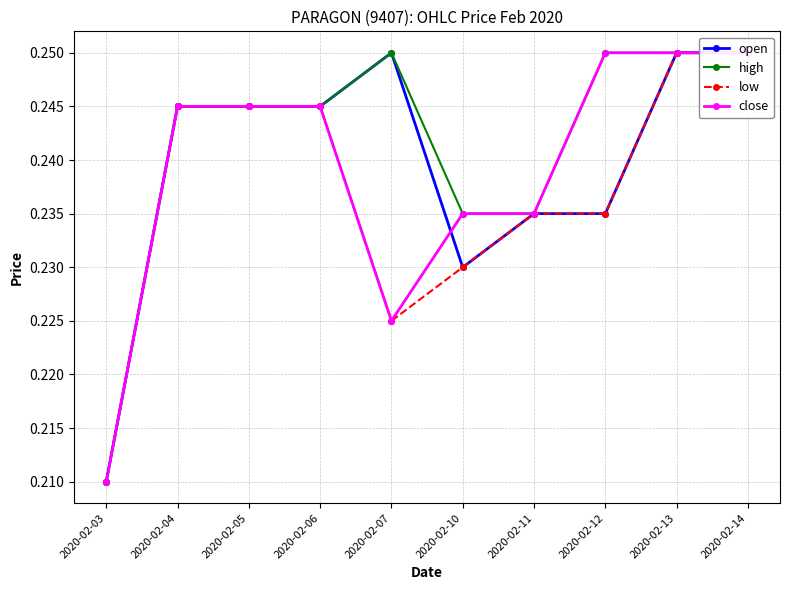

Does the chart display data point markers on the line(s)?

Yes